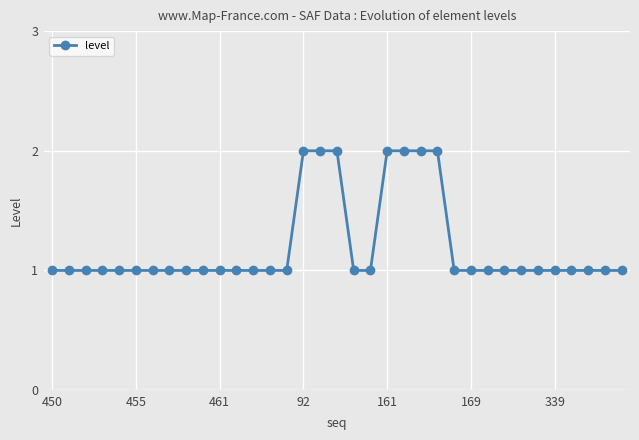

What is the value of the 28th point from the left?

1